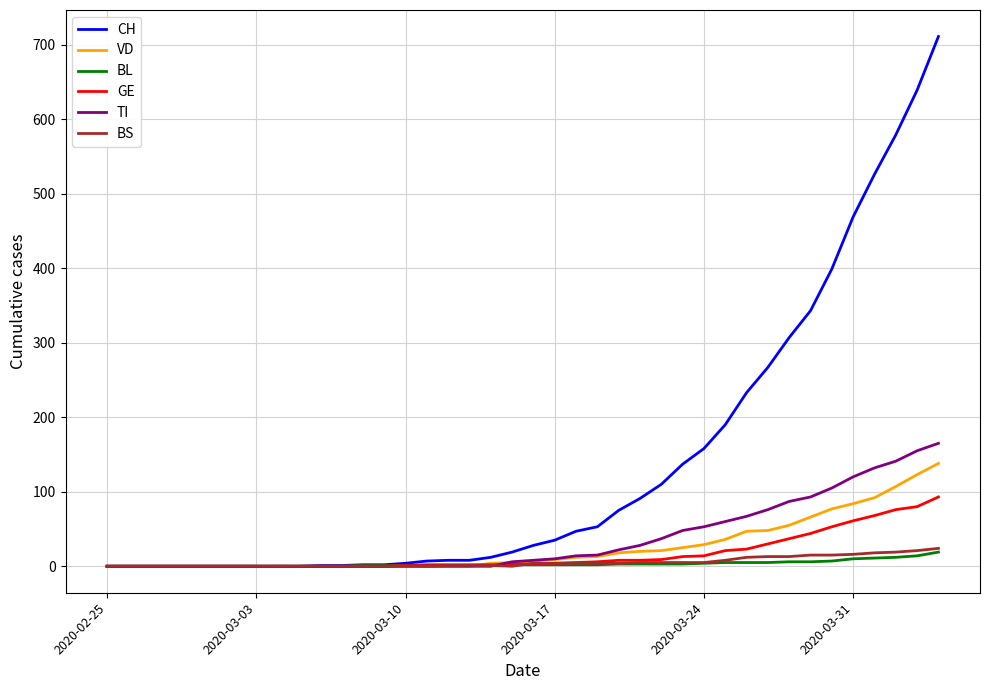

Which series has the largest total across all categories?

CH